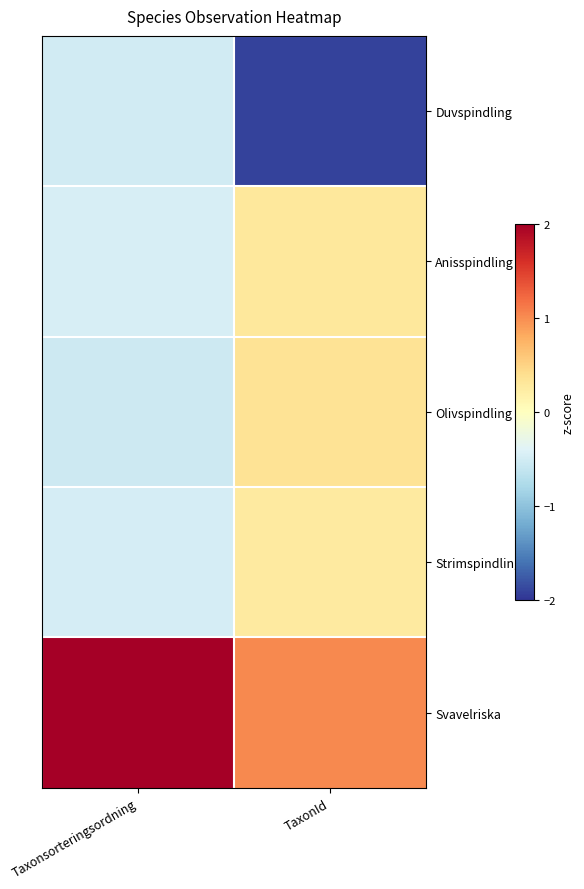

Reading left to right, what are all the values shown in this chart?

Duvspindling: Taxonsorteringsordning=-0.5	TaxonId=-1.9
Anisspindling: Taxonsorteringsordning=-0.5	TaxonId=0.3
Olivspindling: Taxonsorteringsordning=-0.5	TaxonId=0.3
Strimspindling: Taxonsorteringsordning=-0.5	TaxonId=0.3
Svavelriska: Taxonsorteringsordning=2.0	TaxonId=1.0